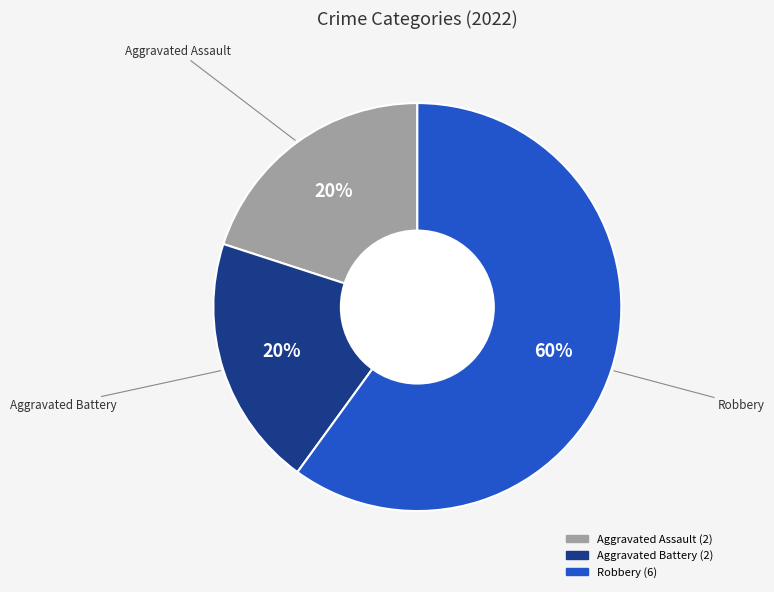

Is the sum of Aggravated Battery and Aggravated Assault greater than half?

No